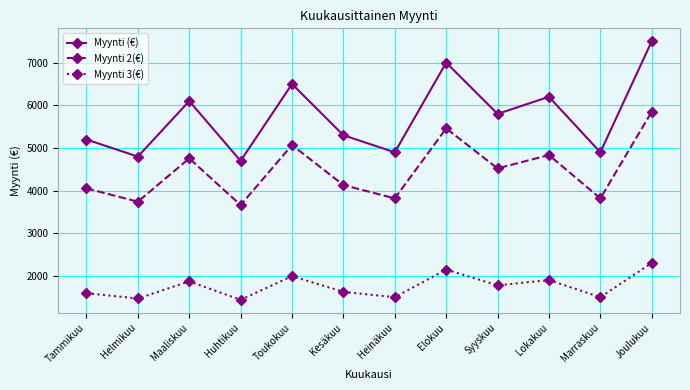

Which series has the largest range (max minus min)?

Myynti (€)